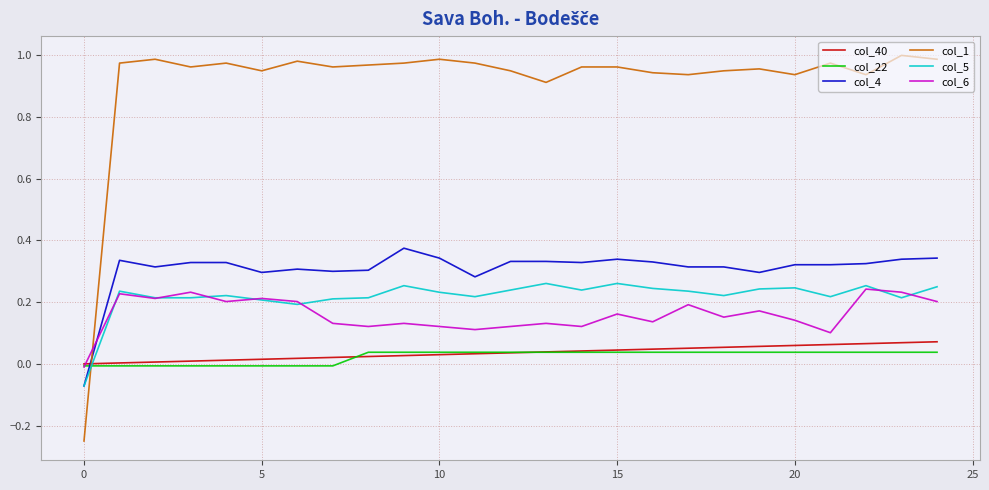

Which series has the largest total across all categories?

col_1